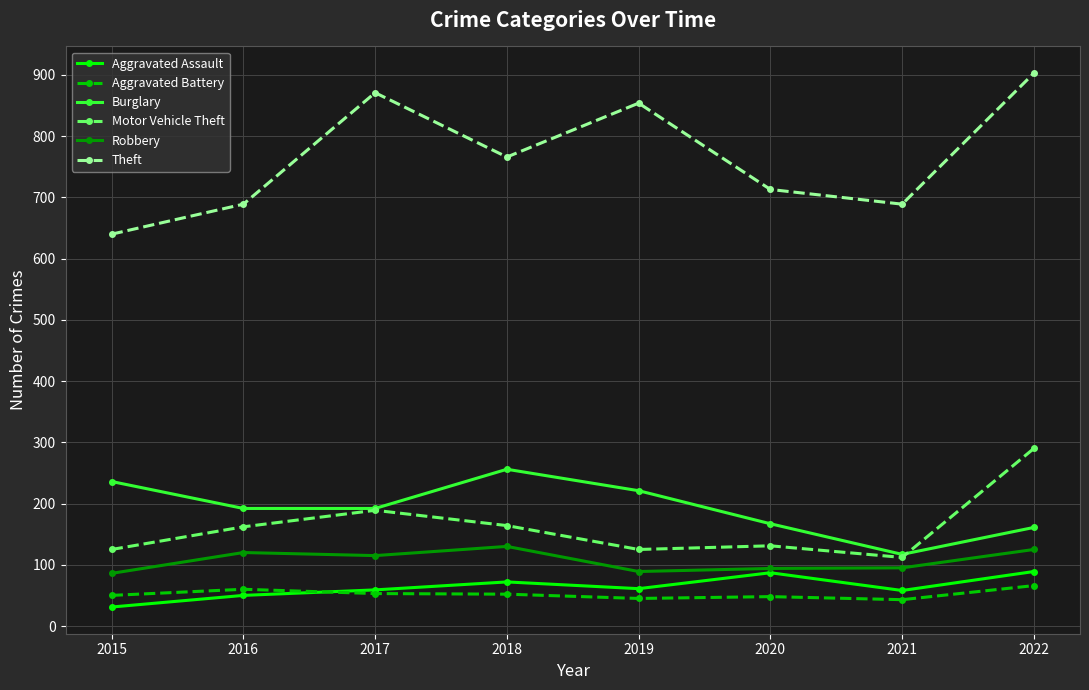

True or false: Theft and Aggravated Battery cross at least once.

False